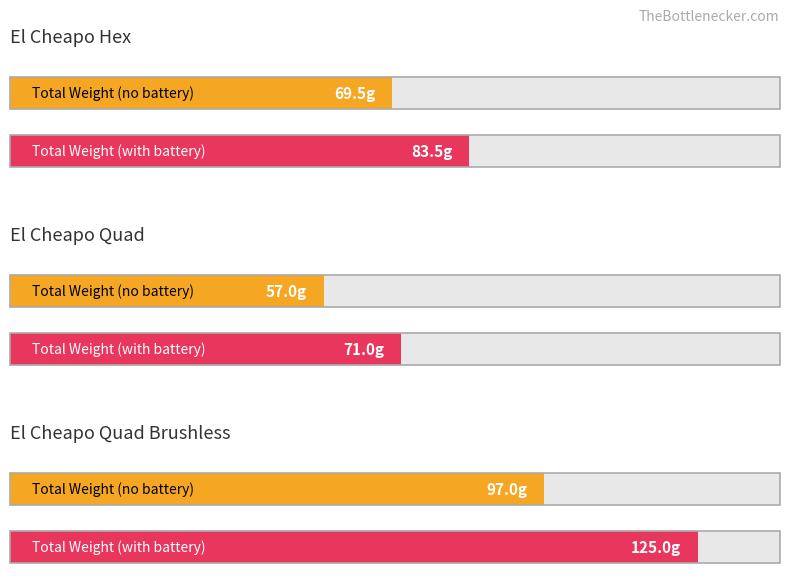

At which category does the chart reach its minimum across all series?

El Cheapo Quad Total